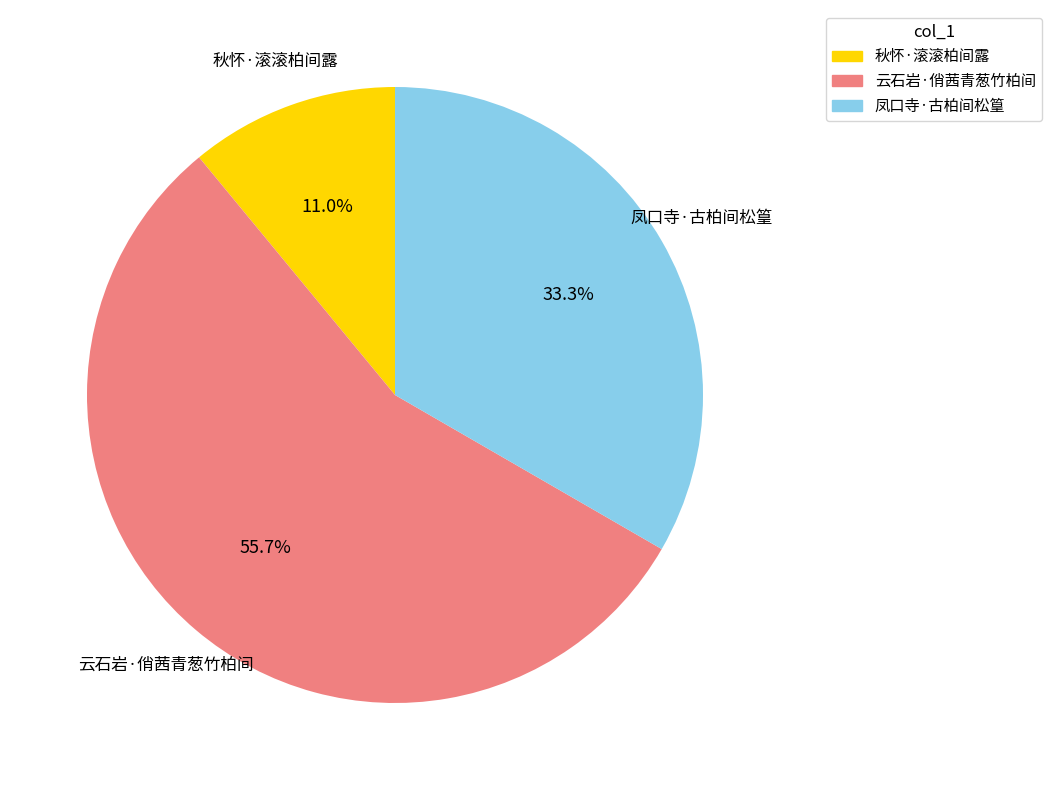

How many segments does this pie chart have?

3